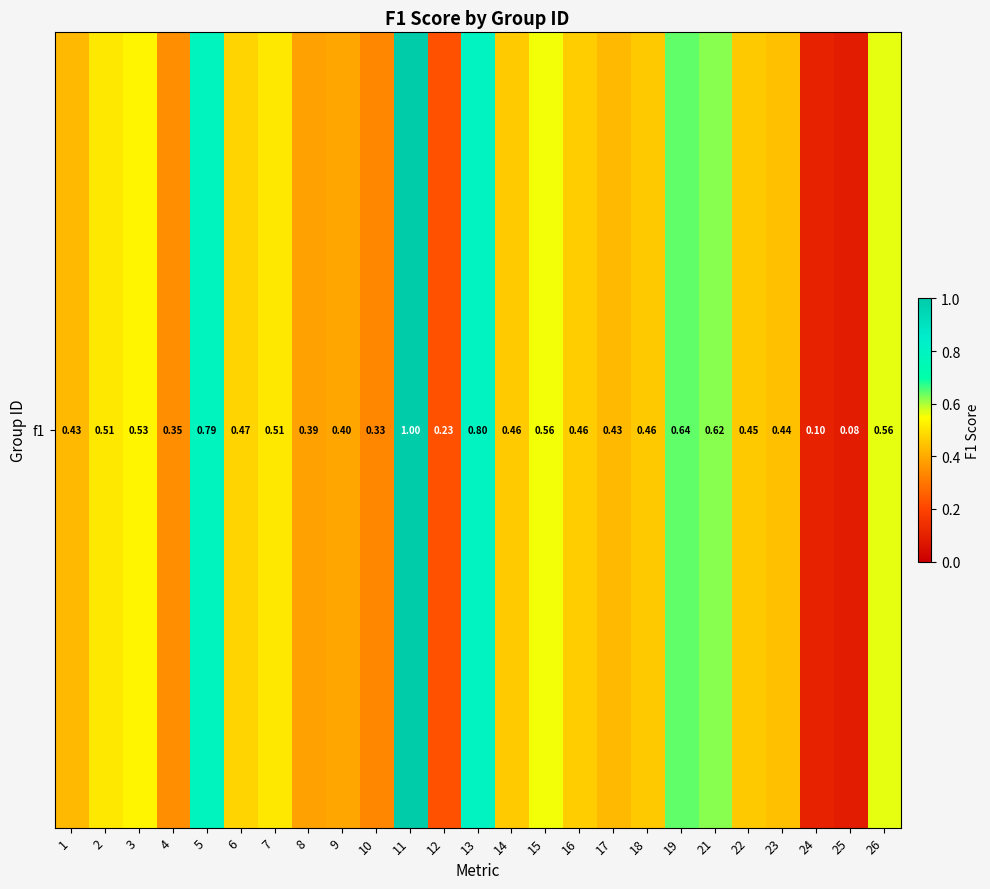

The chart shows a value of 0.3 at 11. True or false?

False